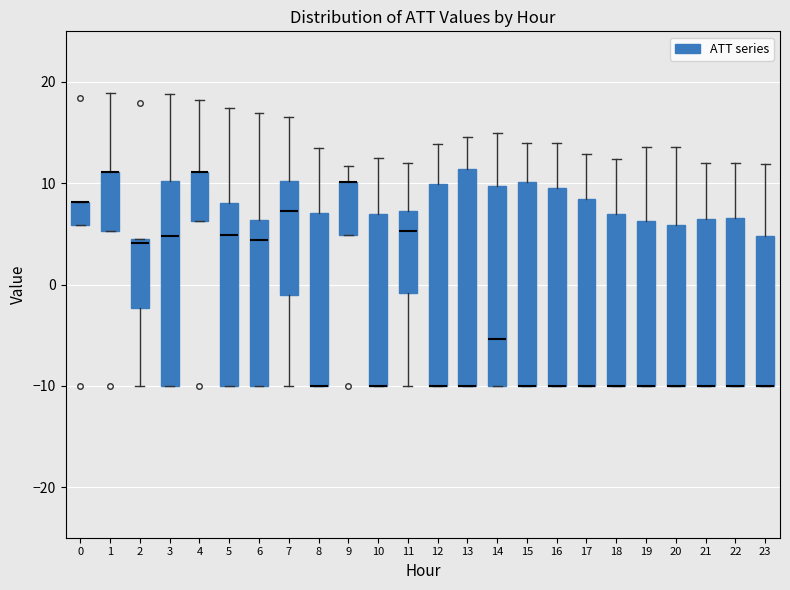

Where is the lower edge of the box at x = 16 on the y-axis? The values are not printed on the chart, so give them approximately, as read against the axis.

-10